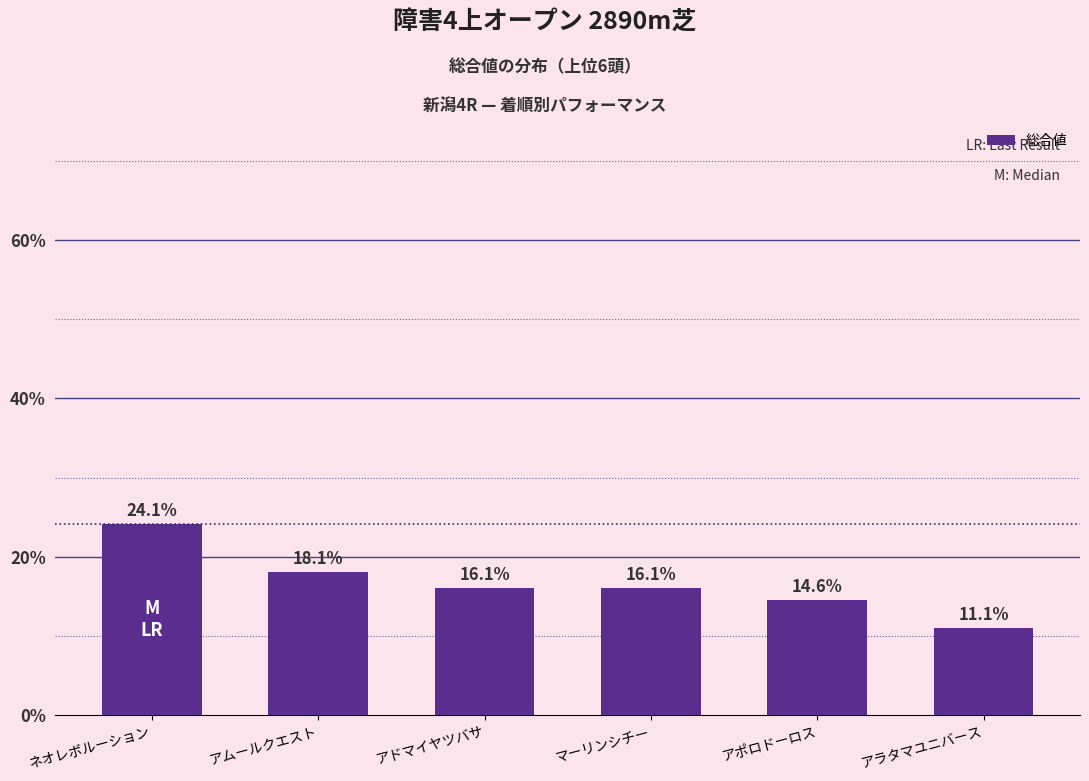

What is the difference between the values at ネオレボルーション and アドマイヤツバサ?

8.0